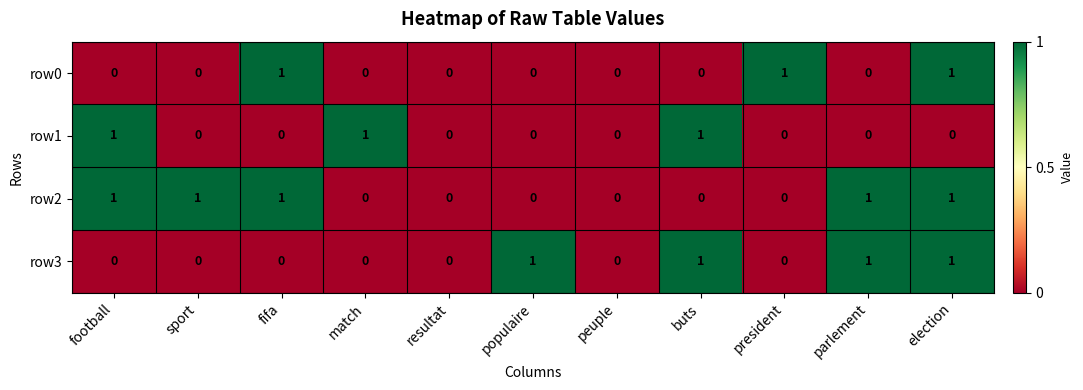

At which category is the sum across all series the highest?

election